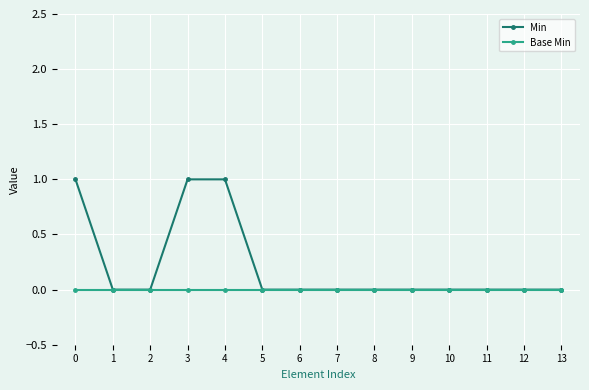

List the series in order of their peak value, lowest first.

Base Min, Min